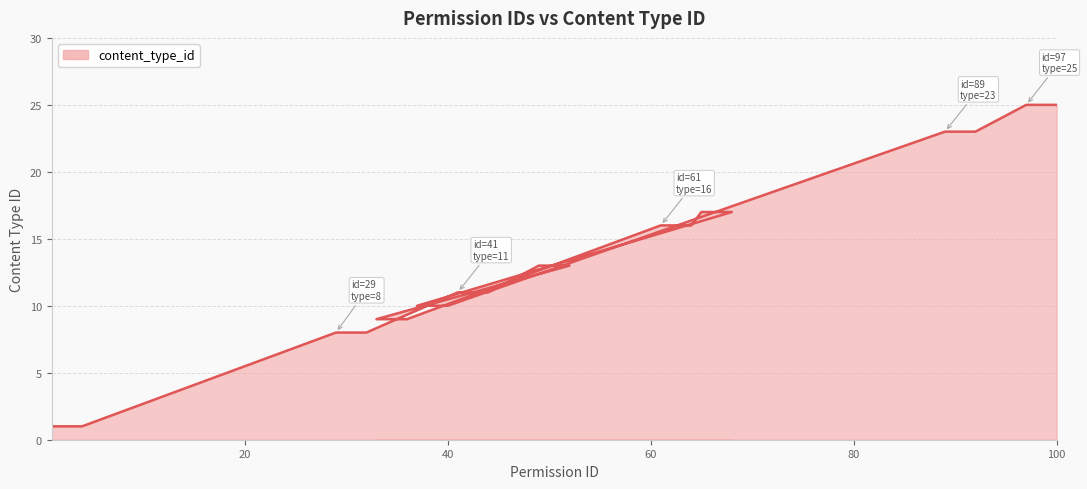

List the labels in order of value, largest first.

97, 98, 99, 100, 89, 90, 91, 92, 65, 66, 67, 68, 61, 62, 63, 64, 49, 50, 51, 52, 41, 42, 43, 44, 37, 38, 39, 40, 33, 34, 35, 36, 29, 30, 31, 32, 1, 2, 3, 4